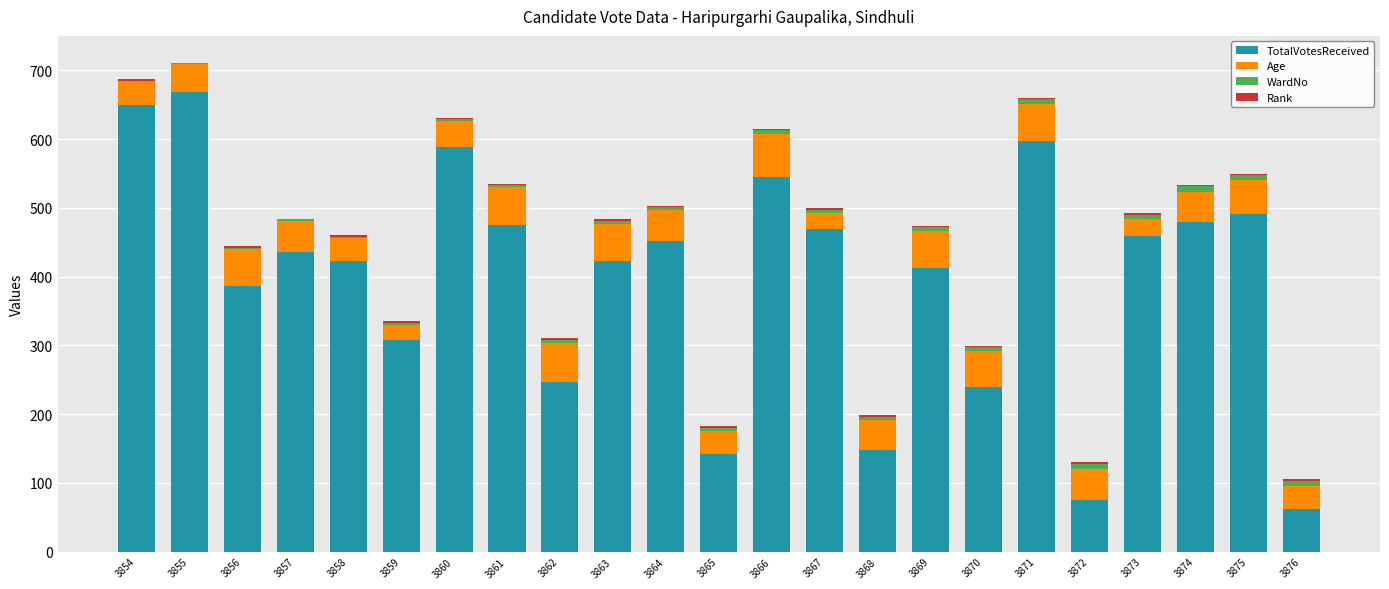

At which label is TotalVotesReceived closest to 365?

3856